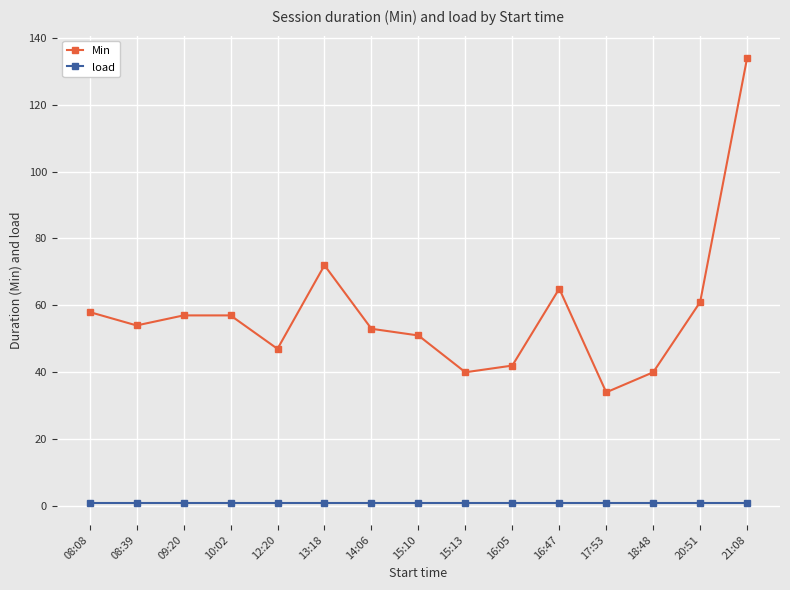

What is the label of the 15th point from the right?

08:08